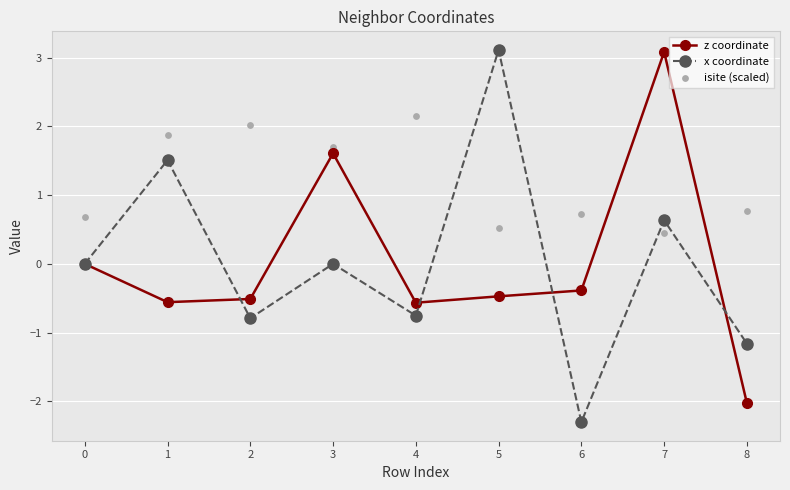

At which category is the sum across all series the highest?

7